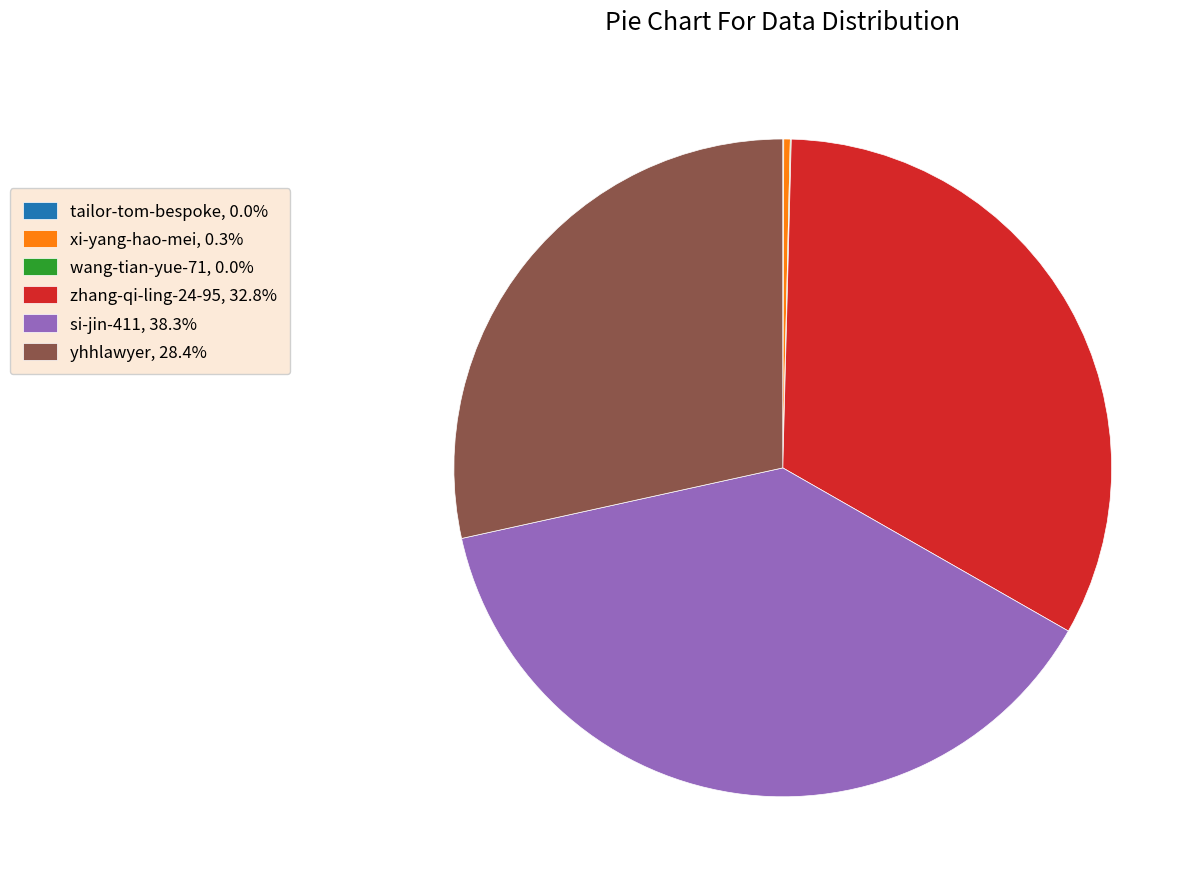

Is there a majority slice in this chart?

No